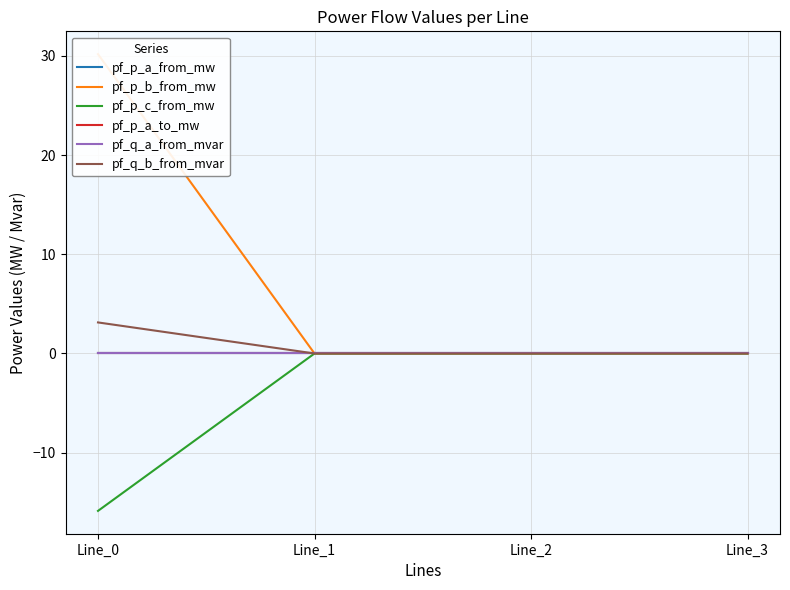

Where is the first local maximum for pf_p_a_to_mw?

Line_2